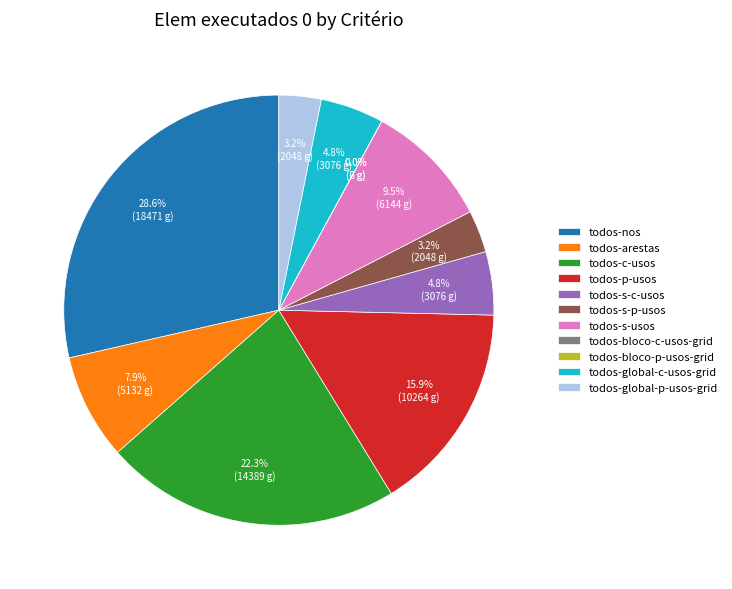

Is there any slice that represents more than half of the pie?

No